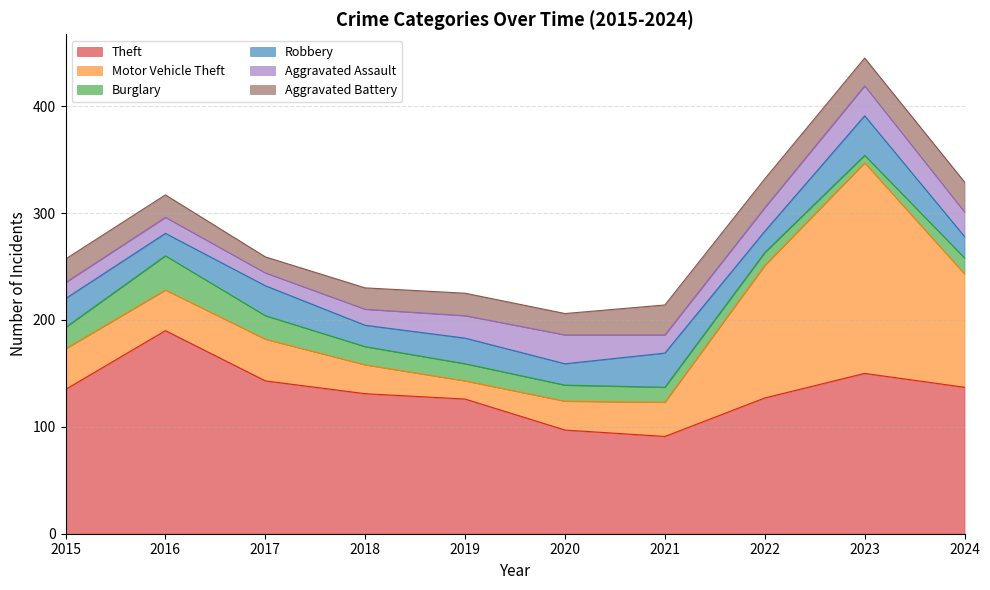

Between which two adjacent categories do Aggravated Battery and Motor Vehicle Theft first intersect?

2018 and 2019